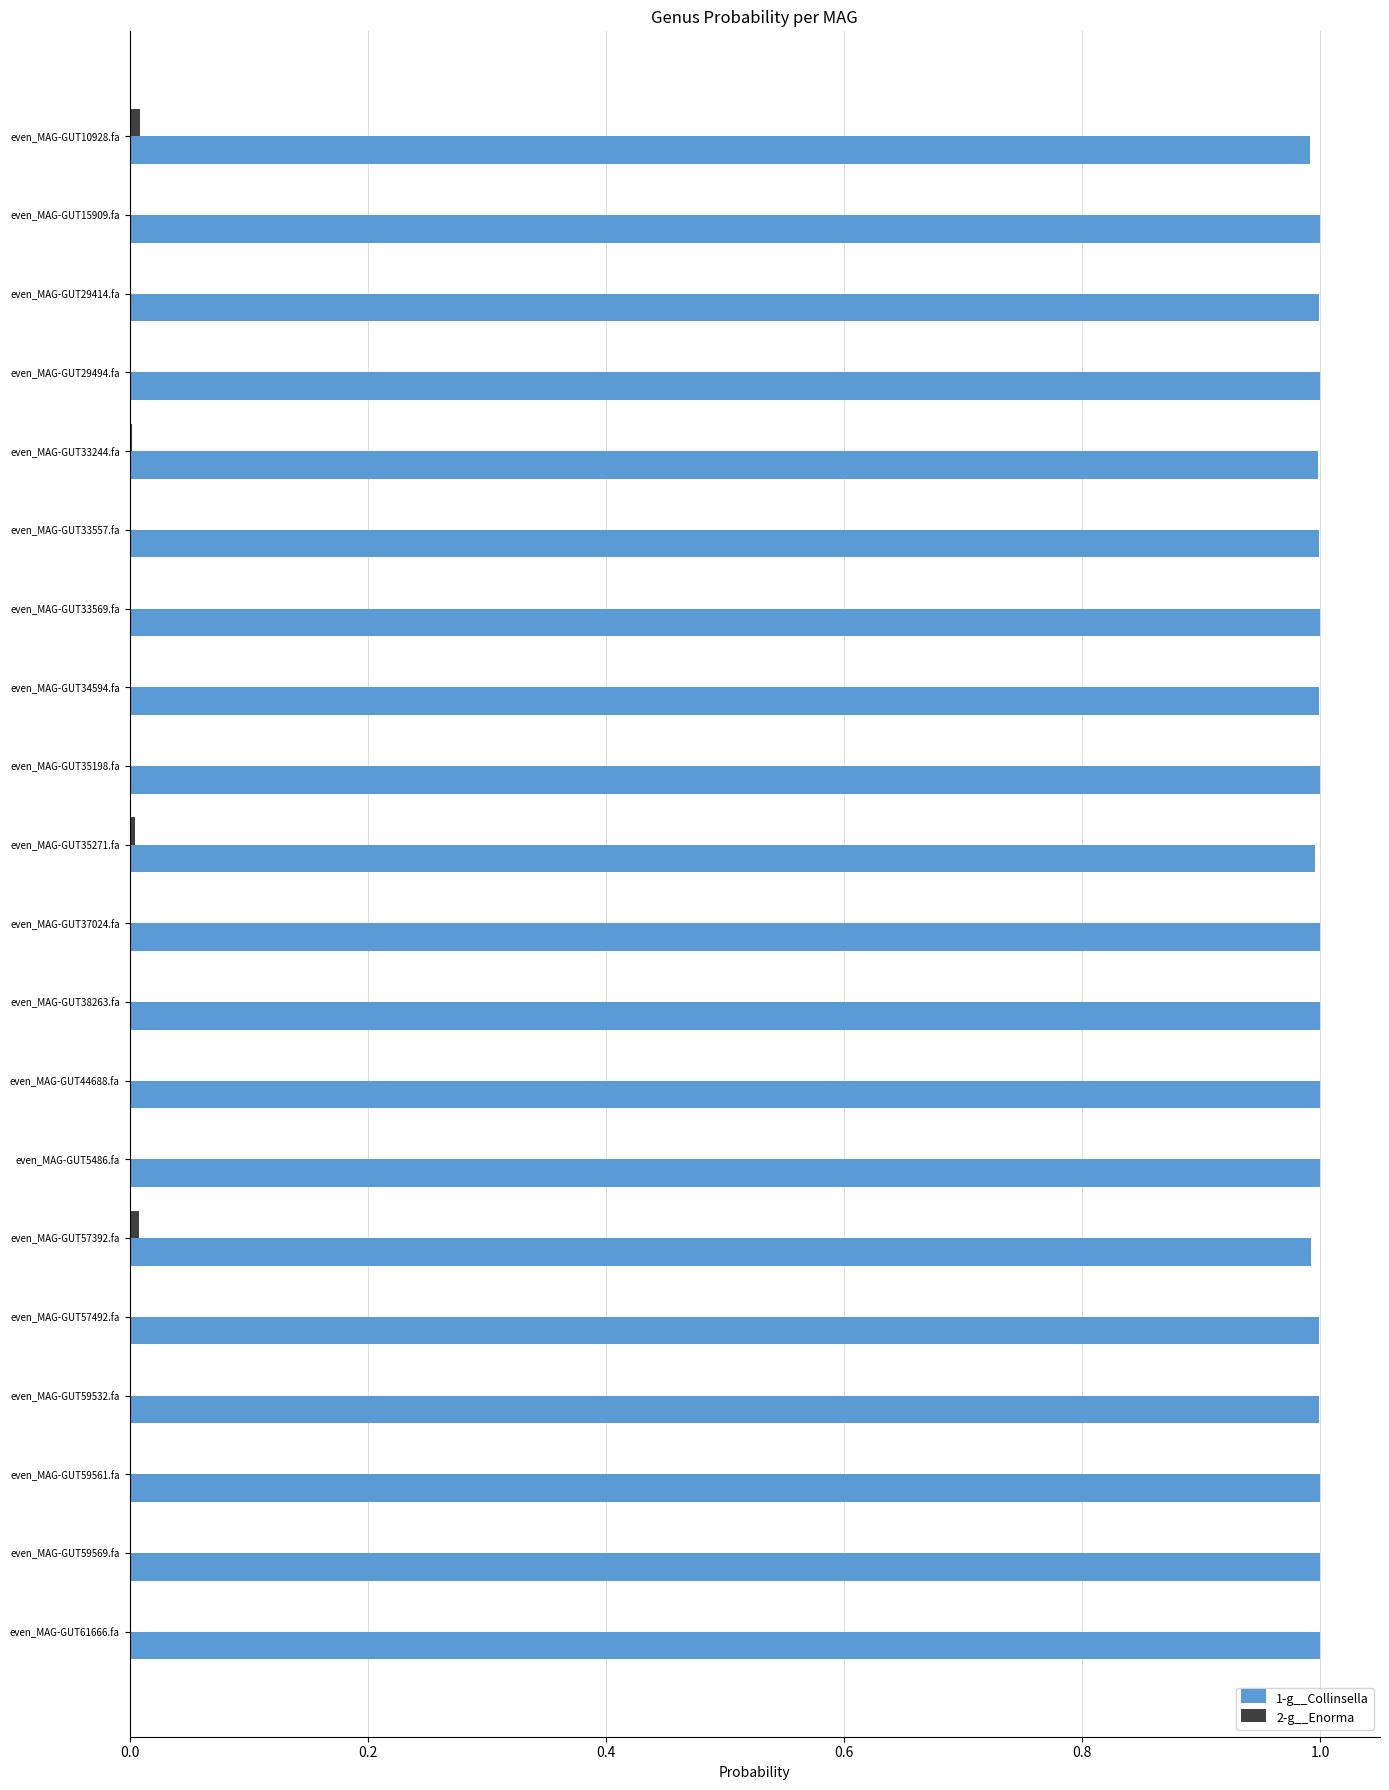

What is the sum of all 1-g__Collinsella values?

20.0